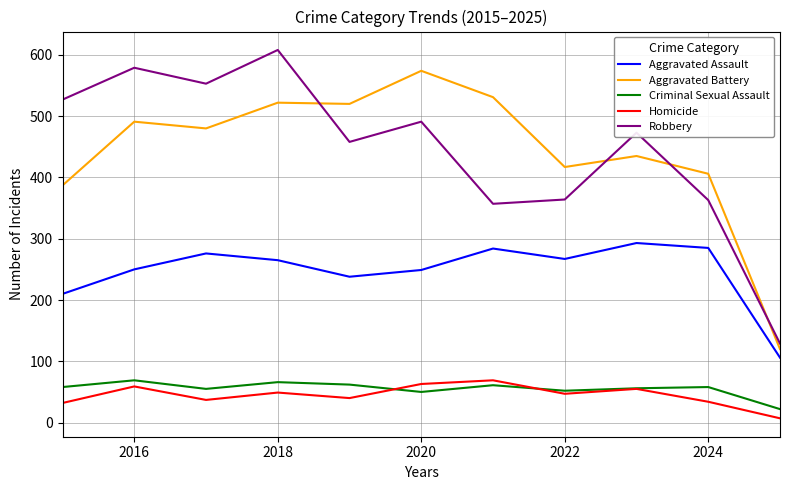

What is the highest value of the Robbery series?

608